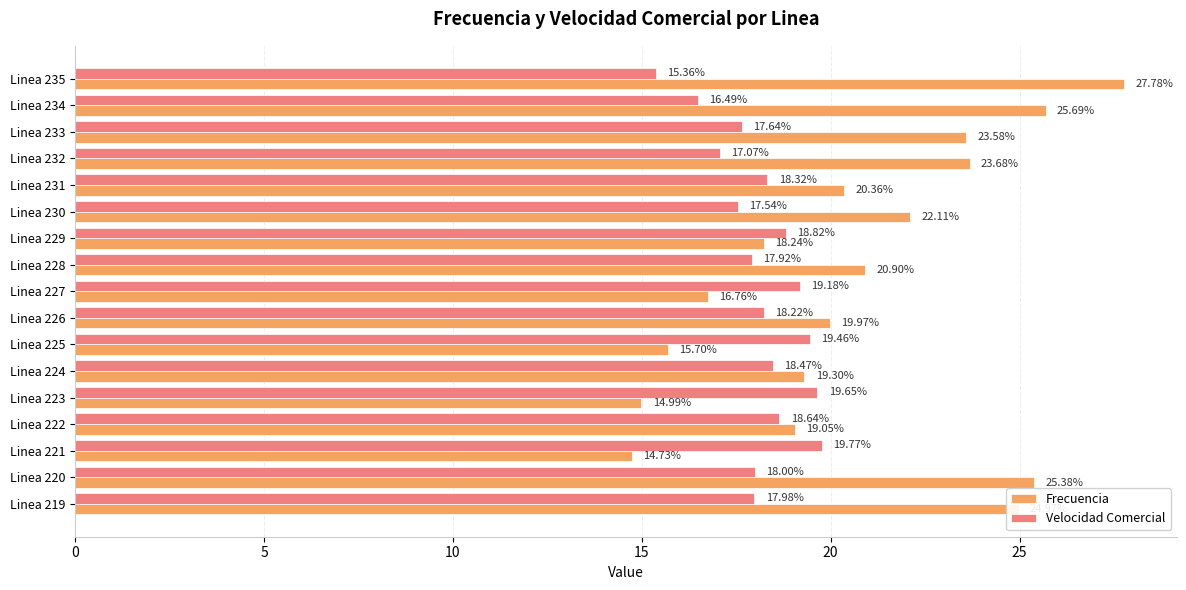

How many values in the Velocidad Comercial series exceed 18?

9